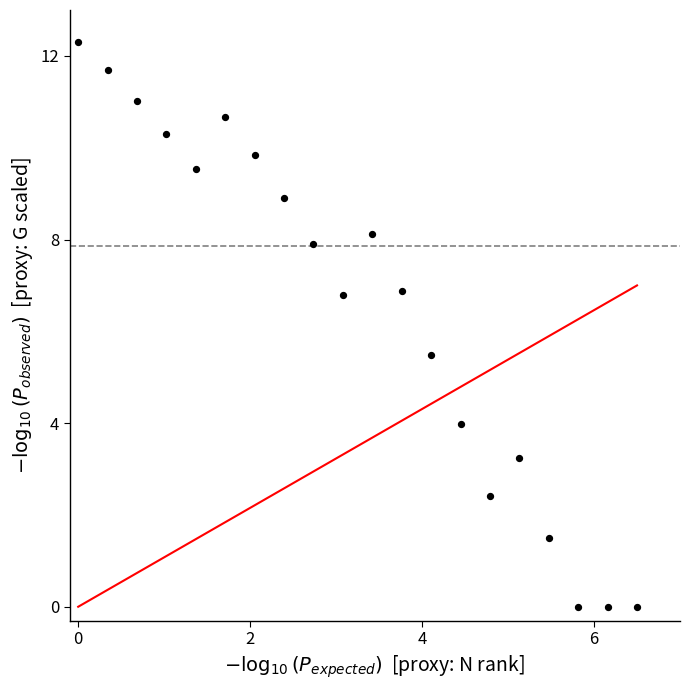

What is the range of X values (max minus min)?

6.5